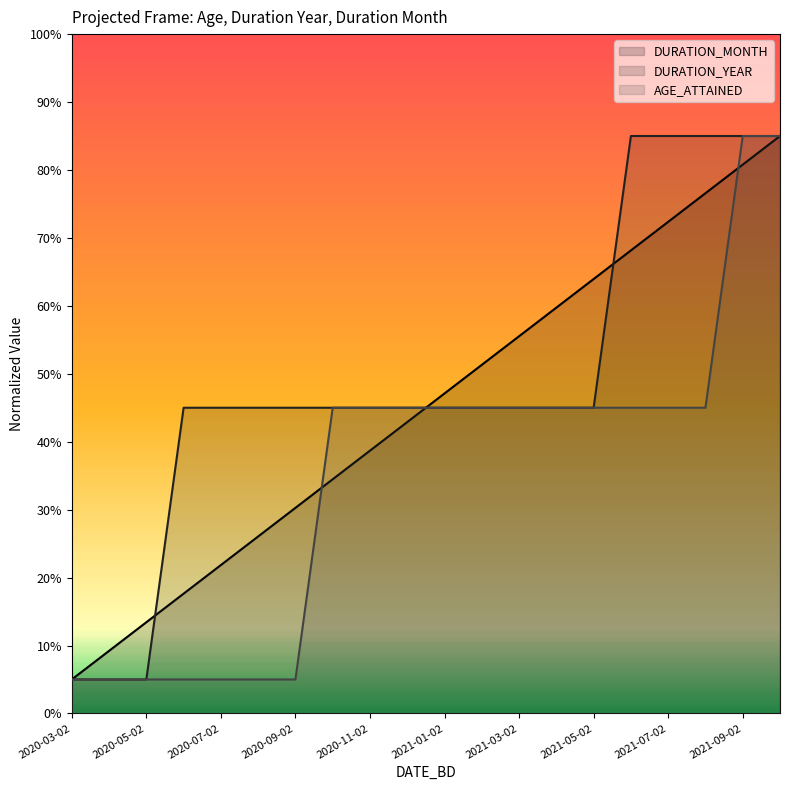

What are all the series names shown in the legend?

DURATION_MONTH, DURATION_YEAR, AGE_ATTAINED